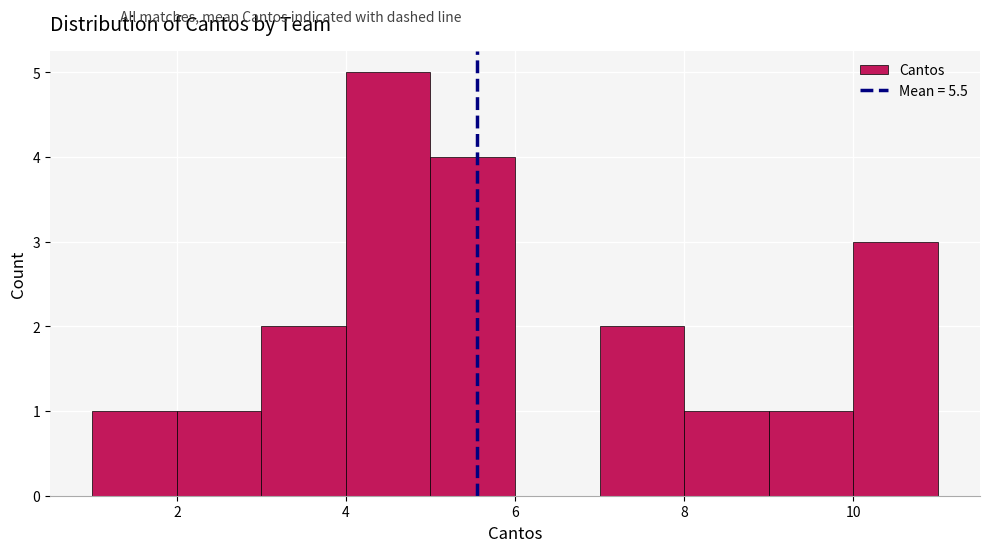

Reading left to right, list every bar in this chart as the range it spans on the x-axis followed by its height. The values are not printed on the chart, so give them approximately, as read against the axis.

1 to 2: 1
2 to 3: 1
3 to 4: 2
4 to 5: 5
5 to 6: 4
6 to 7: 0
7 to 8: 2
8 to 9: 1
9 to 10: 1
10 to 11: 3